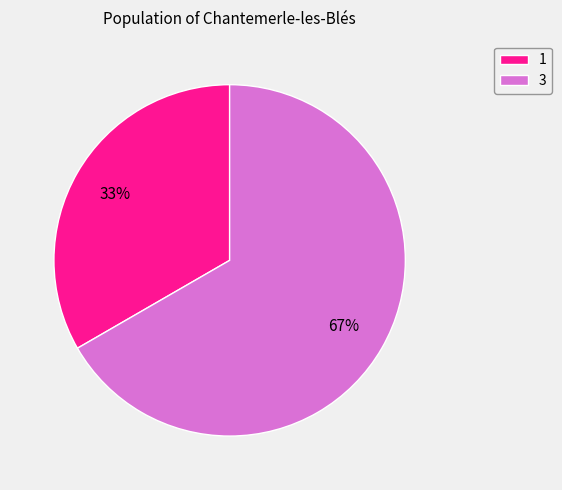

True or false: 1 accounts for 33% of the total.

True